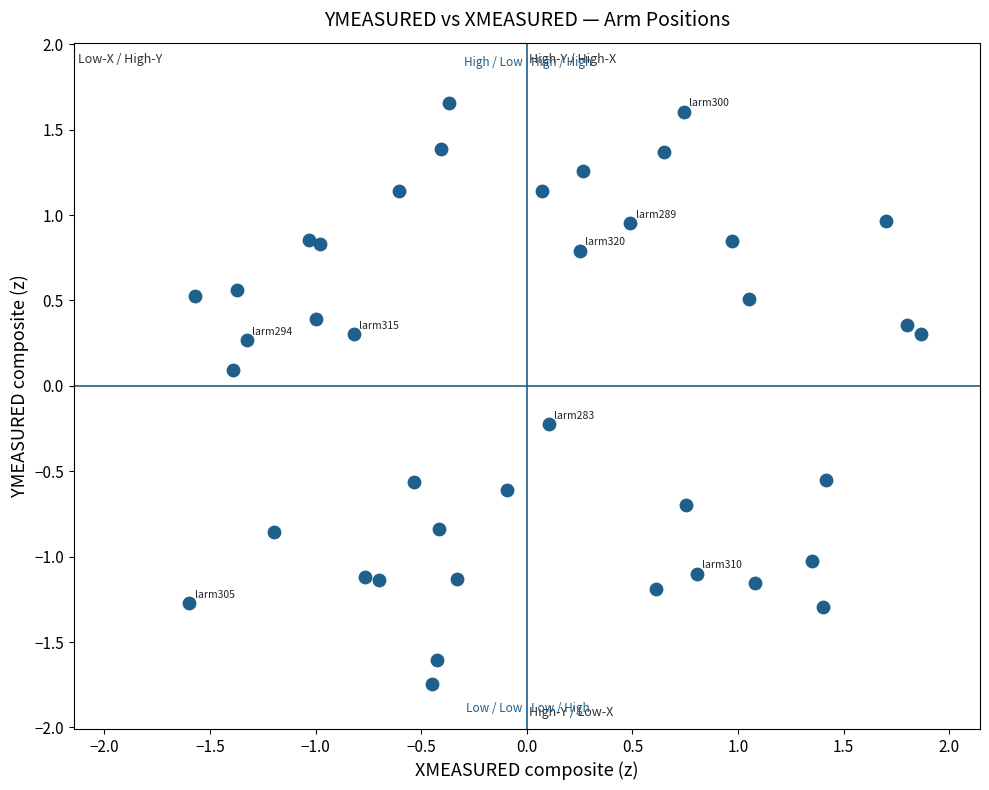

What is the range of X values (max minus min)?

3.5